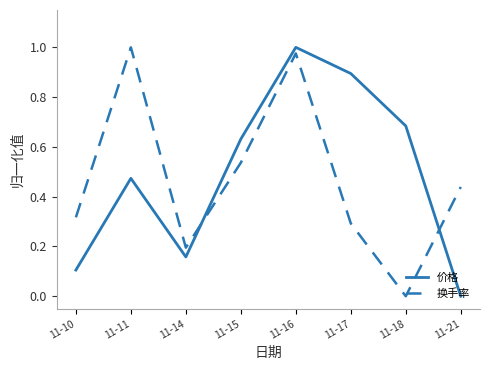

Between which two adjacent categories do 换手率 and 价格 first intersect?

11-14 and 11-15